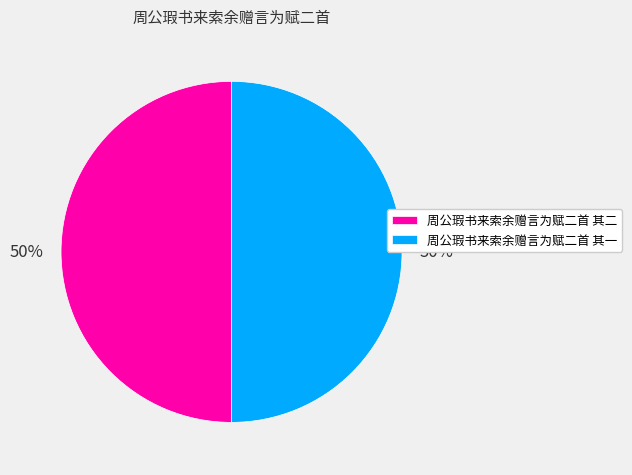

To the nearest percent, what is the combined percentage of 周公瑕书来索余赠言为赋二首 其二 and 周公瑕书来索余赠言为赋二首 其一?

100%